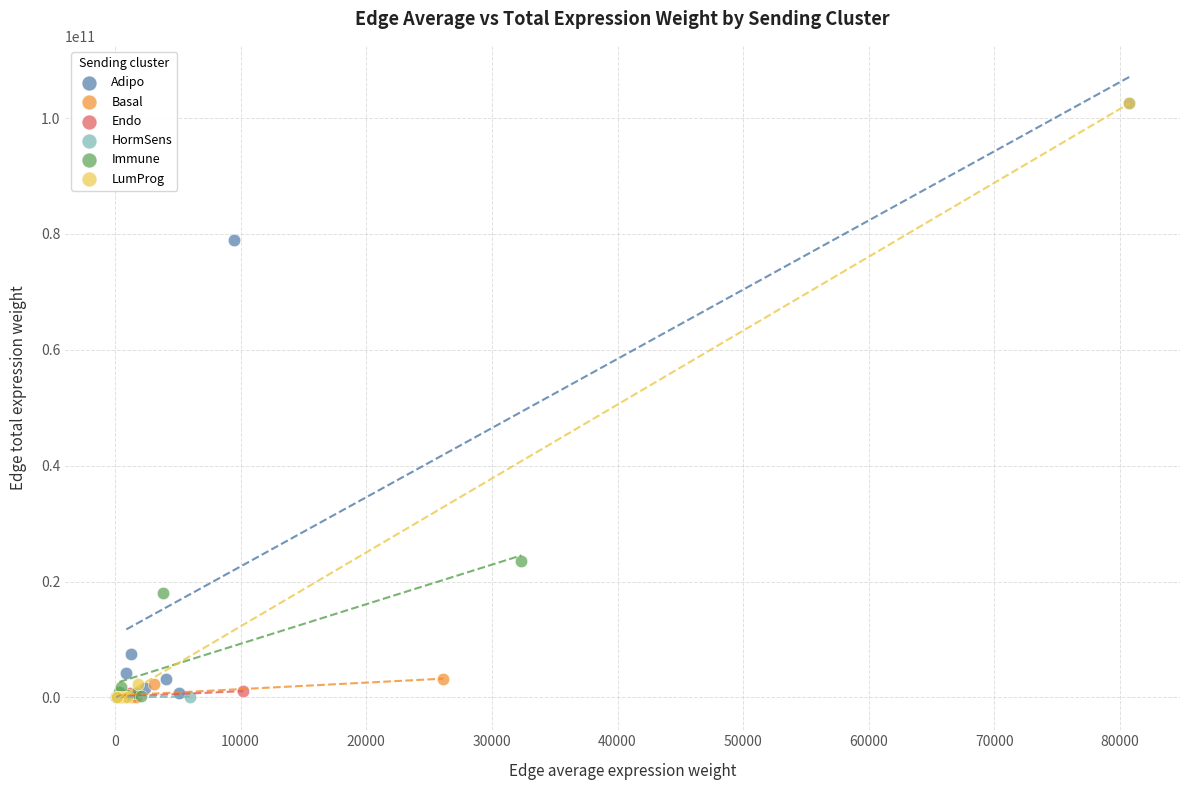

Which series has the widest spread of Y values?

LumProg